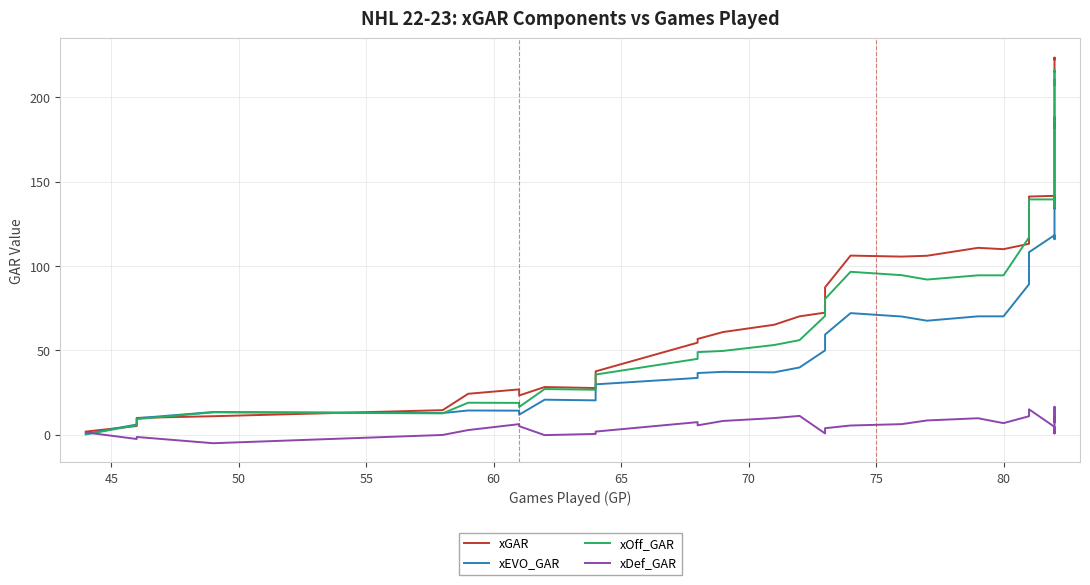

In xGAR, how many points are lower than both neighbors (excluding endpoints)?

7